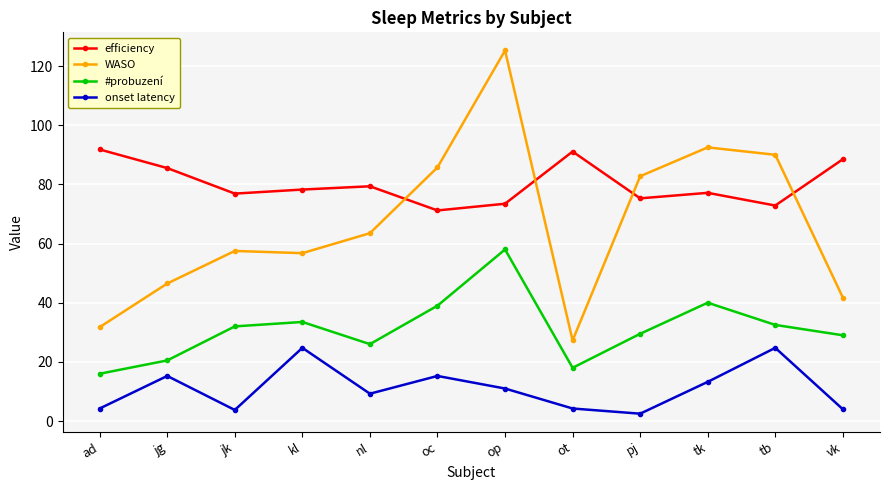

The #probuzení series shows 27.1 at ot. True or false?

False